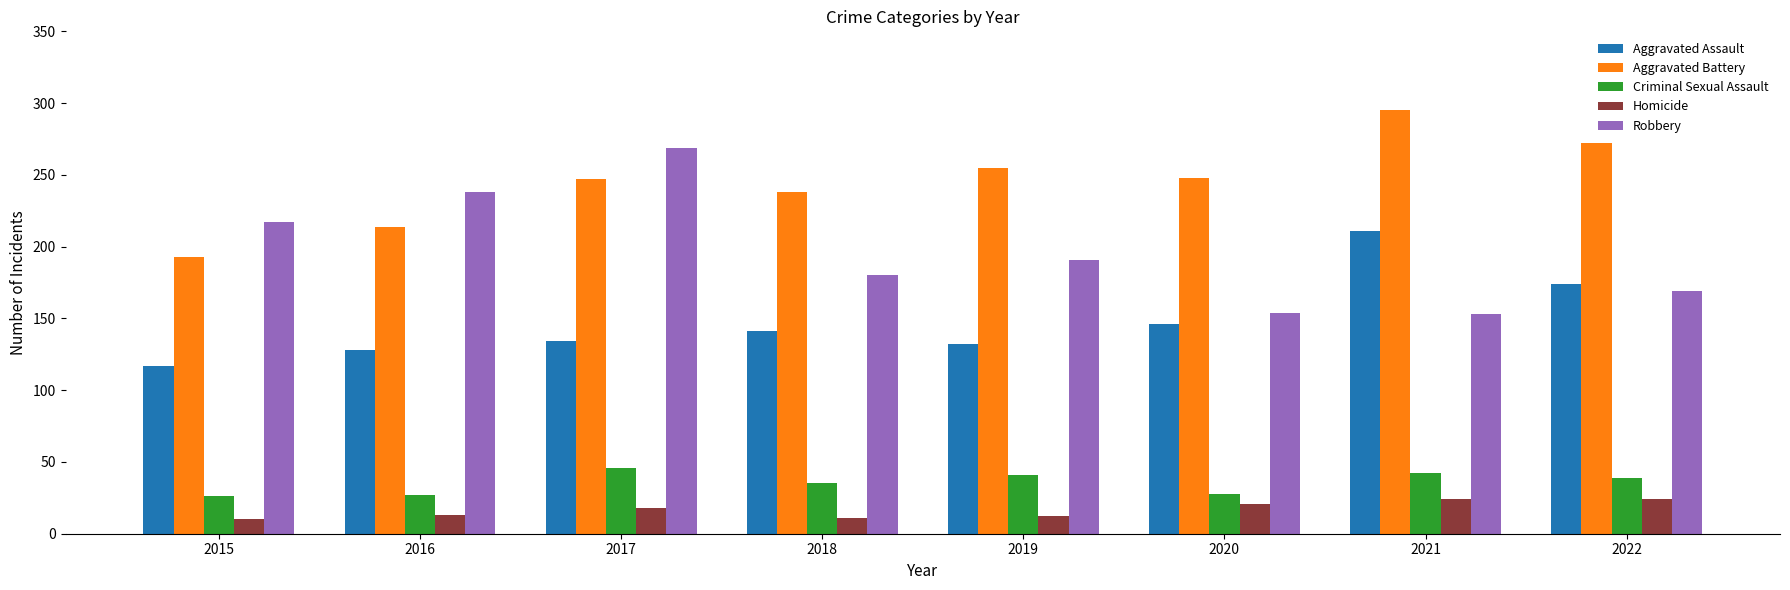

List the series in order of their peak value, lowest first.

Homicide, Criminal Sexual Assault, Aggravated Assault, Robbery, Aggravated Battery